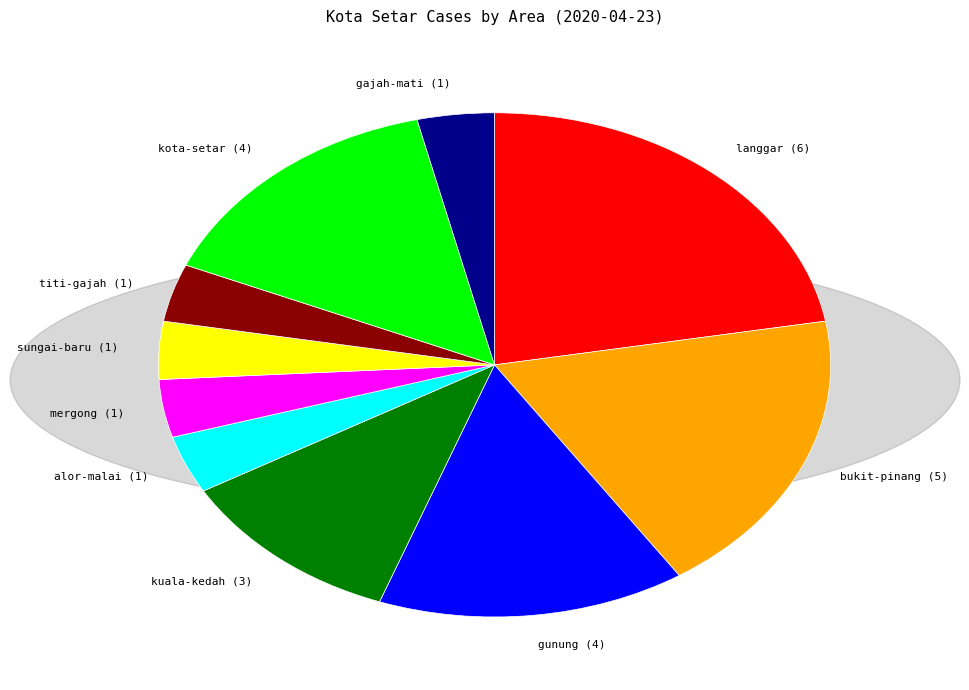

The kota-setar (4) slice represents 28% of the pie. True or false?

False